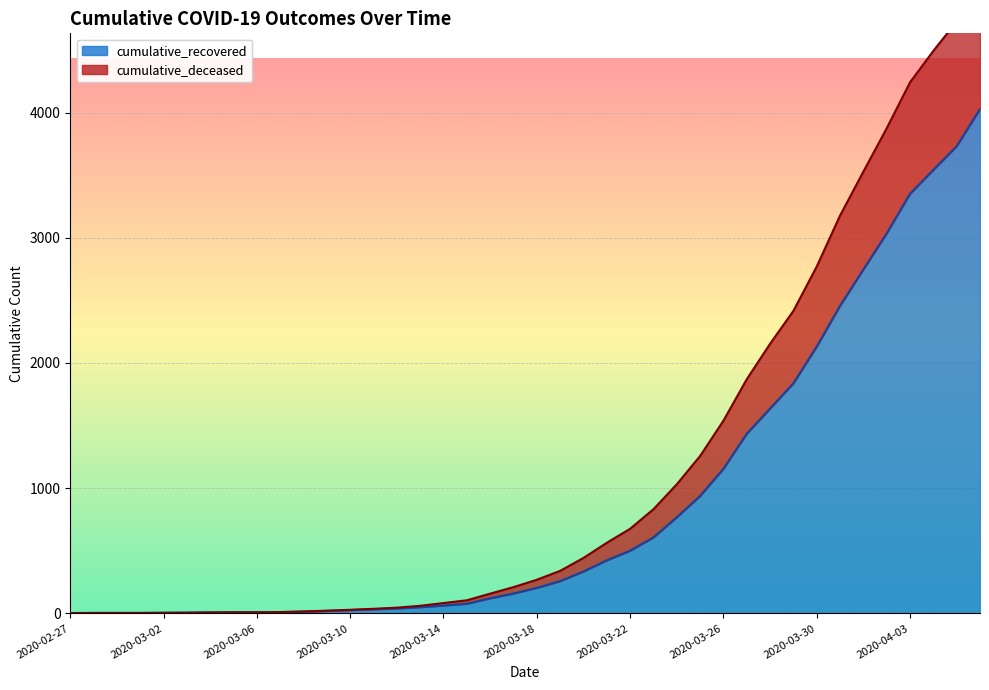

What is the highest value of the cumulative_recovered series?

4028